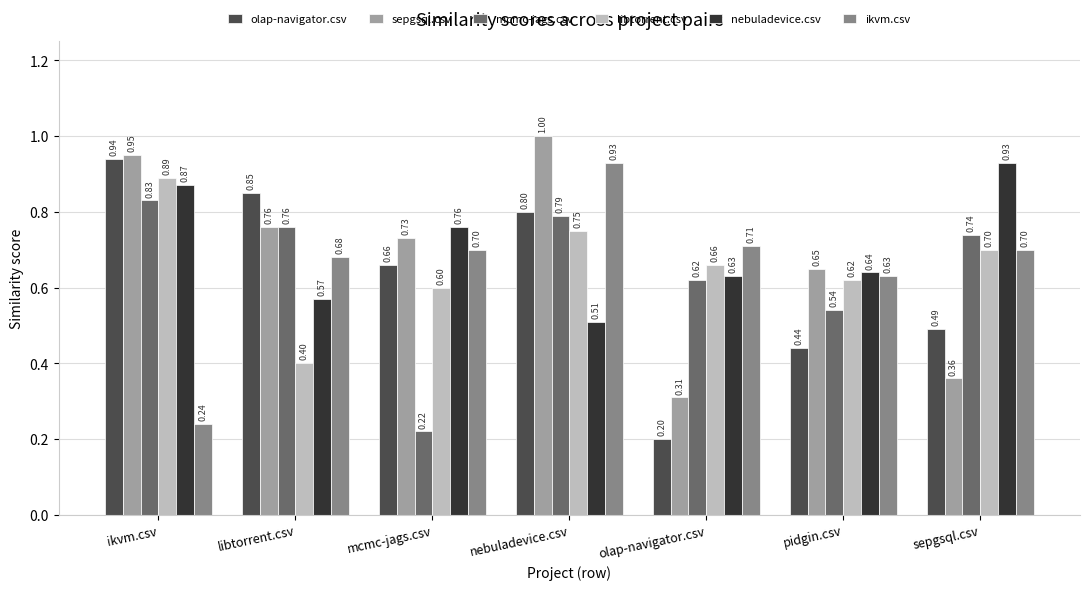

What is the label of the 2nd bar from the left?

libtorrent.csv